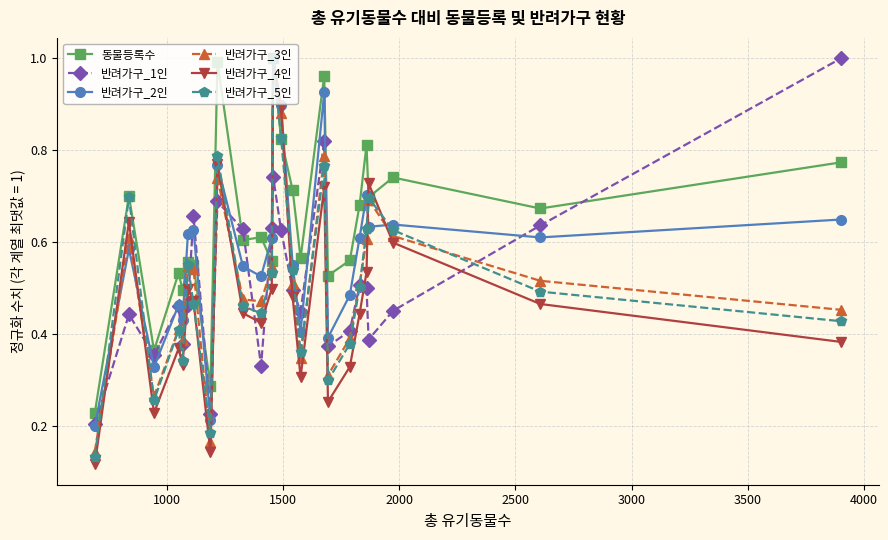

Which series has the widest spread of values?

반려가구_4인